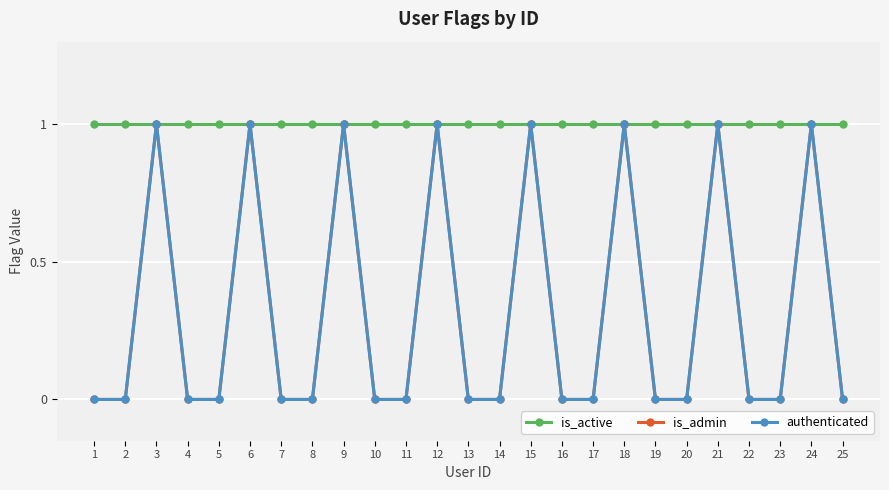

Rank the categories by authenticated value from lowest to highest.

1, 2, 4, 5, 7, 8, 10, 11, 13, 14, 16, 17, 19, 20, 22, 23, 25, 3, 6, 9, 12, 15, 18, 21, 24